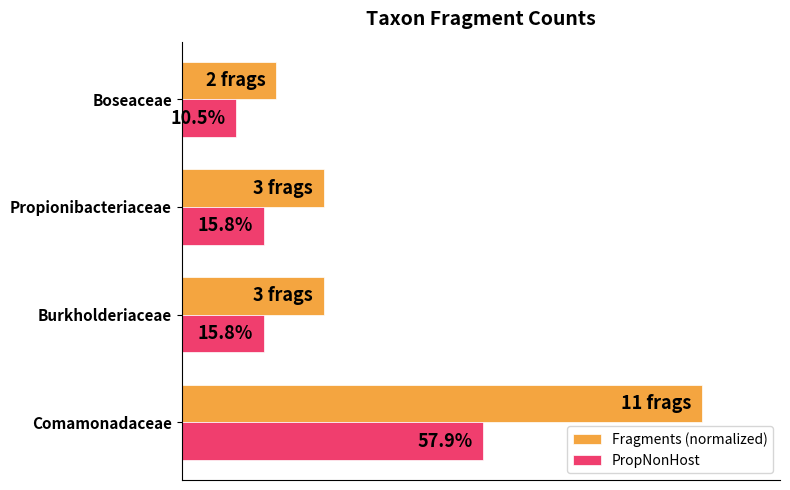

What are all the series names shown in the legend?

Fragments (normalized), PropNonHost